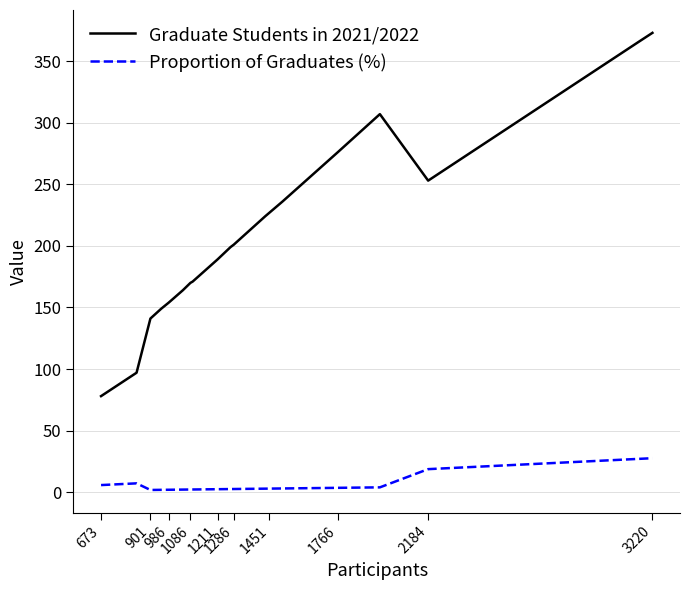

True or false: Graduate Students in 2021/2022 and Proportion of Graduates (%) cross at least once.

False